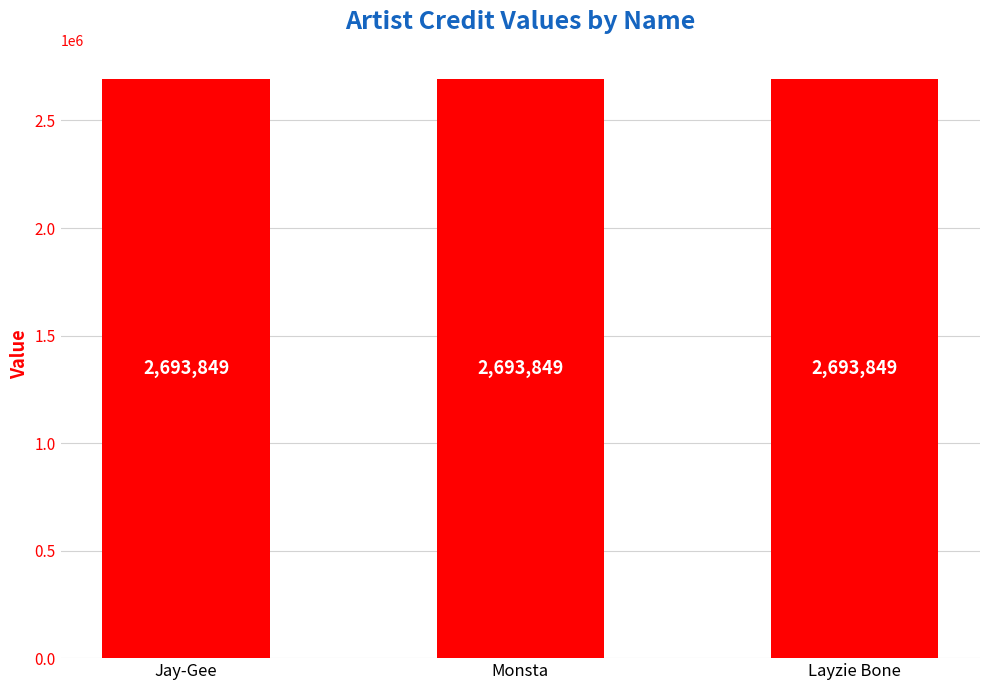

What is the greatest value displayed?

2693849